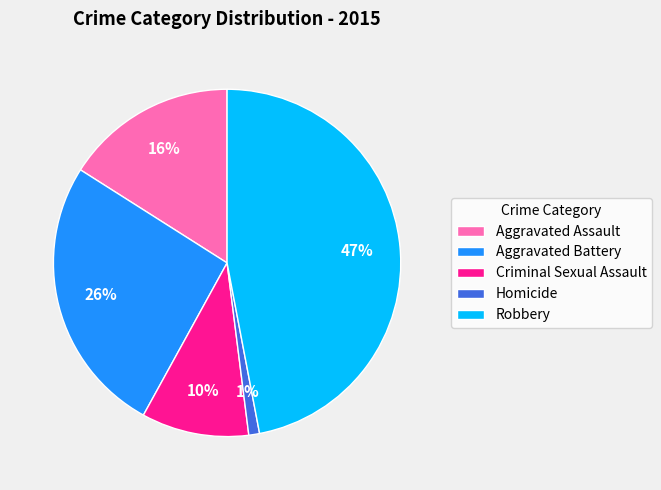

The Criminal Sexual Assault slice represents 10% of the pie. True or false?

True